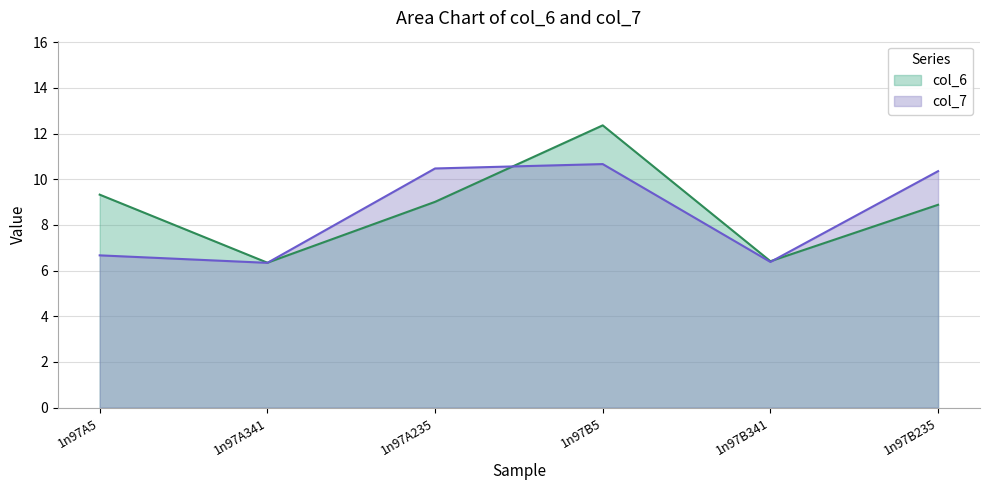

Reading right to left, extract all data points from this chart.

col_6: 1n97B235=8.9	1n97B341=6.4	1n97B5=12.4	1n97A235=9.0	1n97A341=6.3	1n97A5=9.3
col_7: 1n97B235=10.4	1n97B341=6.4	1n97B5=10.7	1n97A235=10.5	1n97A341=6.3	1n97A5=6.7